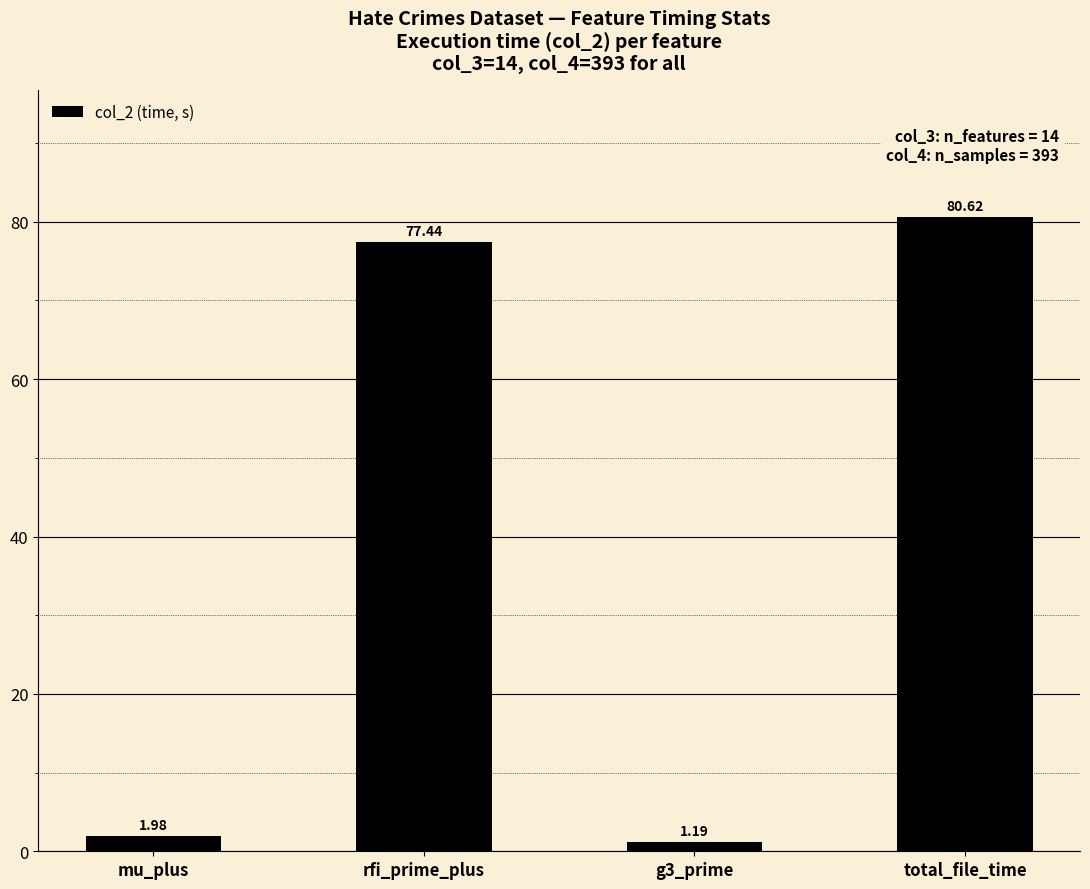

Rank the categories by value from highest to lowest.

total_file_time, rfi_prime_plus, mu_plus, g3_prime